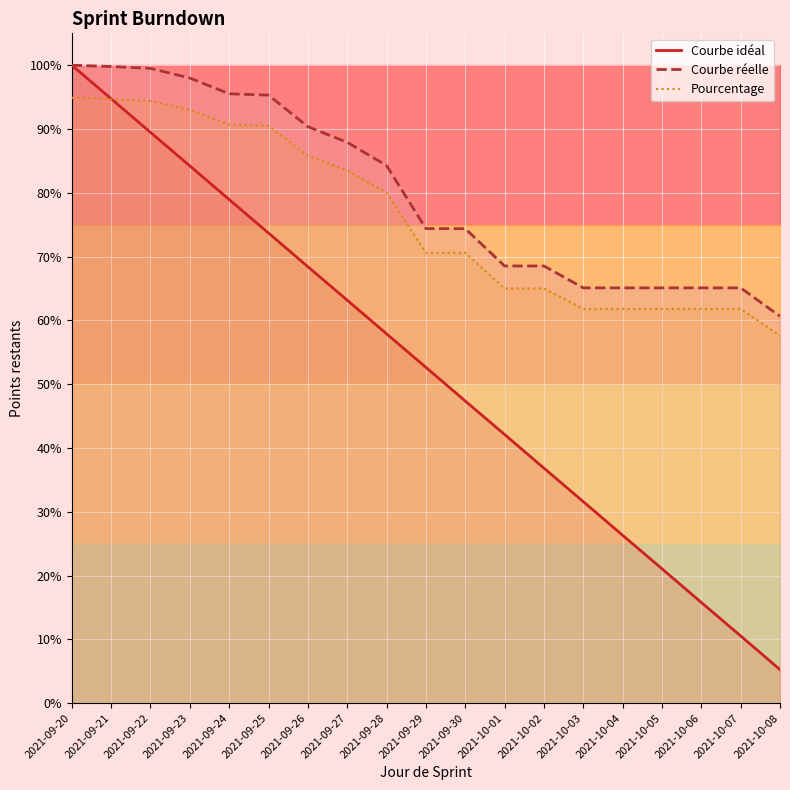

Count the number of data series in this chart.

3